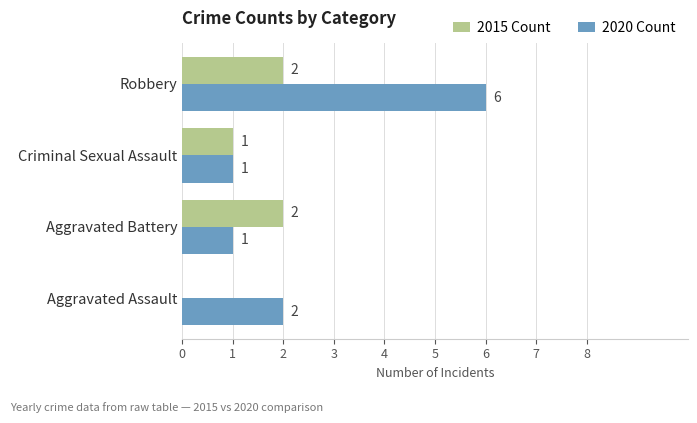

At which category is the sum across all series the highest?

Robbery